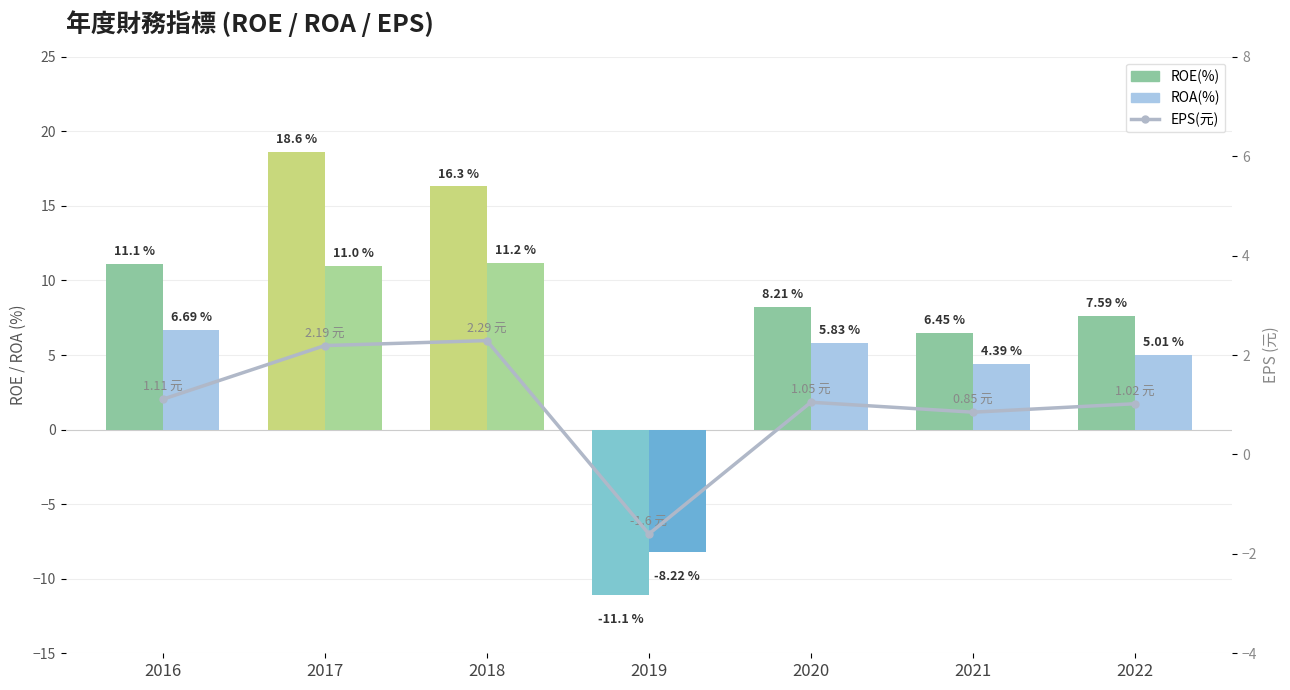

List the labels in order of EPS(元) value, largest first.

2018, 2017, 2016, 2020, 2022, 2021, 2019